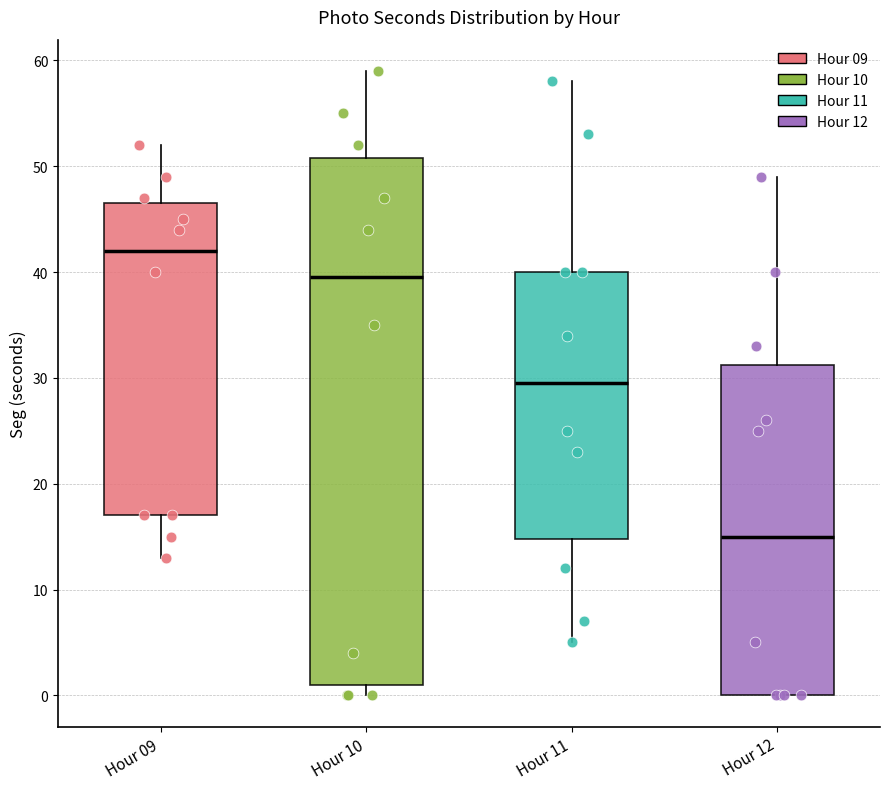

Reading left to right, transcribe this box plot: for each box, give where its median line is, the range the box spans, and where its two whiskers end, as read against the y-axis. The values are not printed on the chart, so give them approximately, as read against the axis.

Hour 09: median 42, box 17 to 47, whiskers 13 to 52
Hour 10: median 40, box 1 to 51, whiskers 0 to 59
Hour 11: median 30, box 15 to 40, whiskers 5 to 58
Hour 12: median 15, box 0 to 31, whiskers 0 to 49